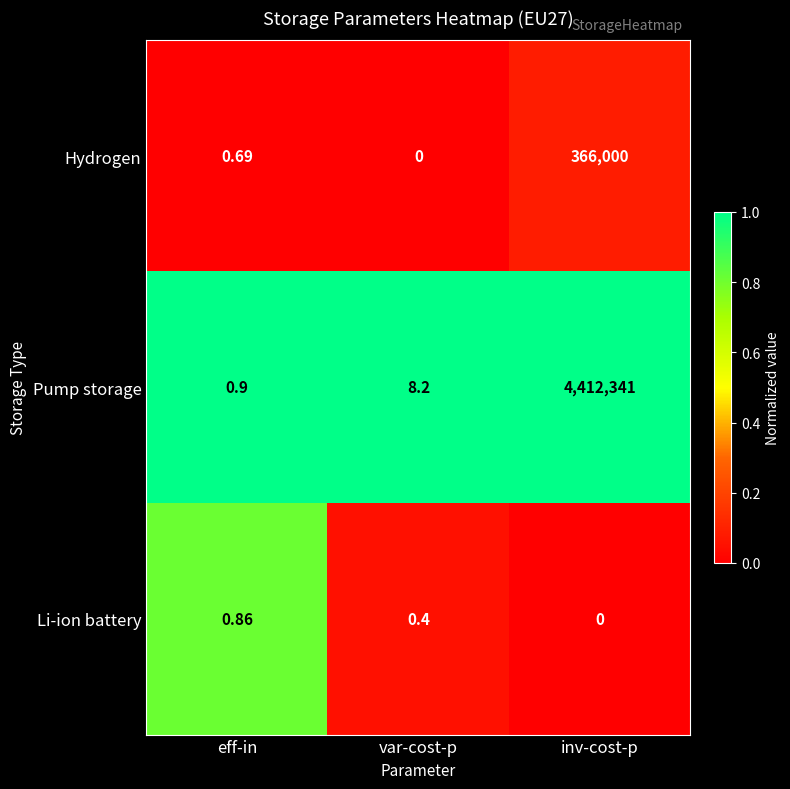

At which category does the chart reach its peak across all series?

inv-cost-p